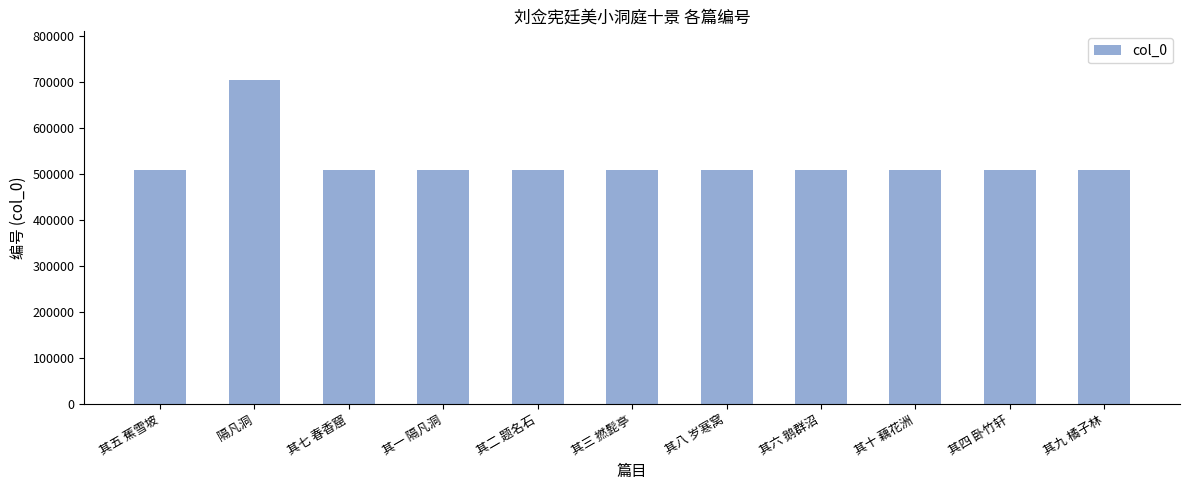

What is the ratio of the value at 其十 藕花洲 to the value at 隔凡洞?

0.7